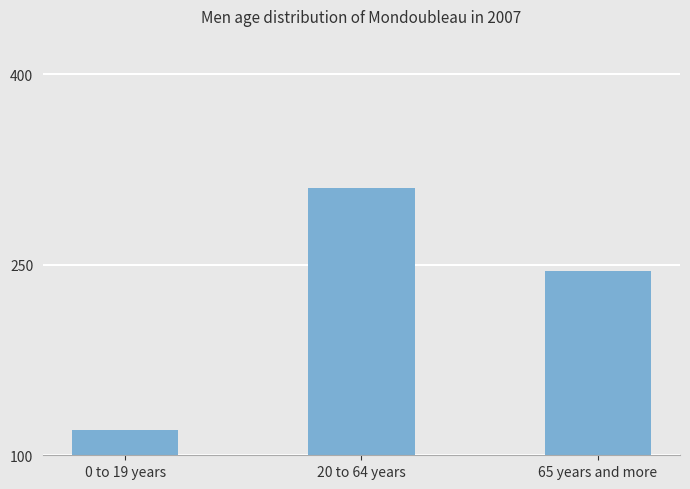

What is the value of the 2nd bar from the left?

310